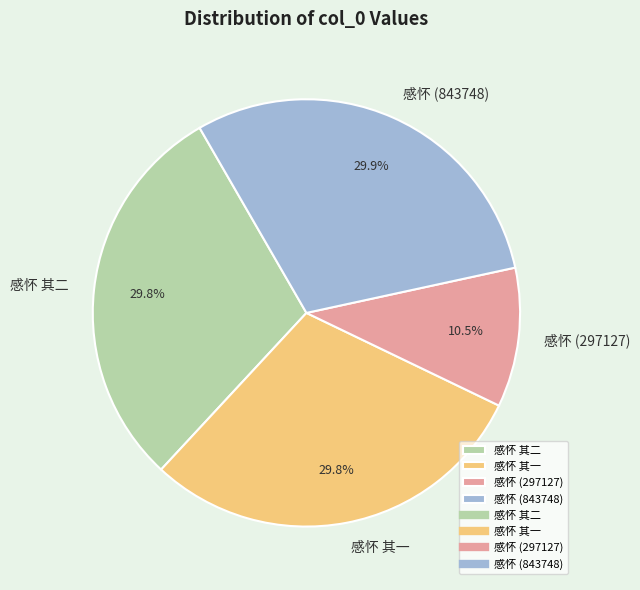

Which slice is the smallest?

感怀 (297127)